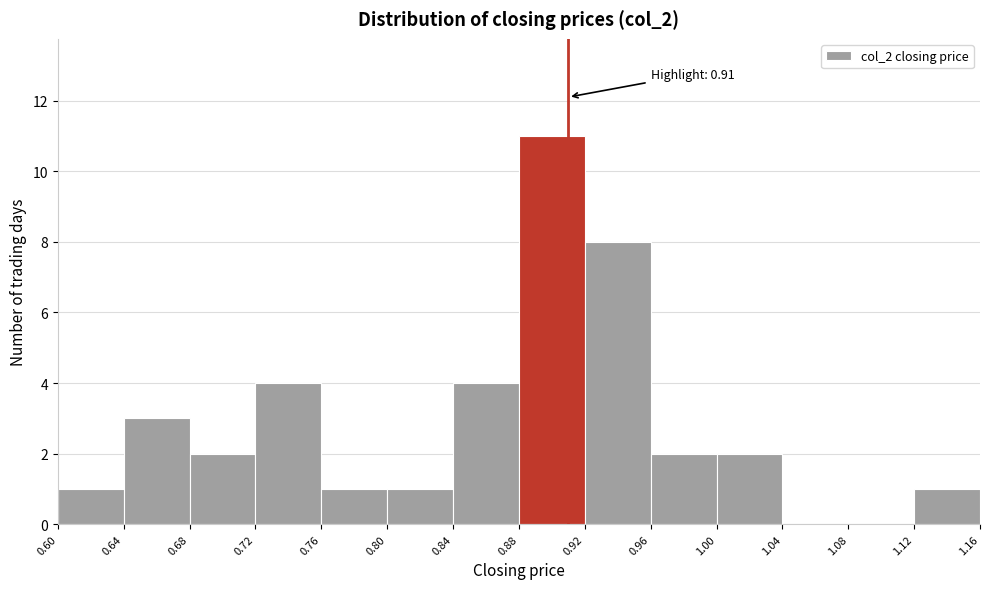

Which range on the x-axis has the tallest bar?

0.88 to 0.92